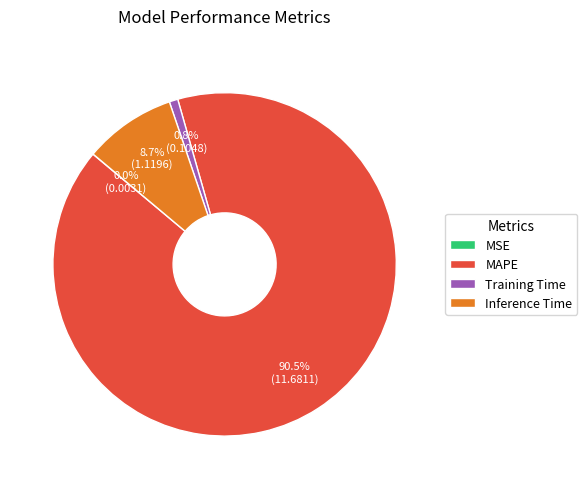

Between MAPE and Training Time, which is larger?

MAPE